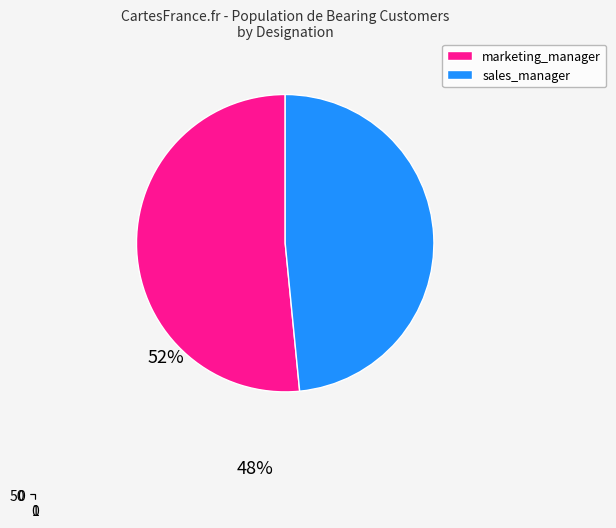

Approximately how many times larger is the value at sales_manager compared to marketing_manager?

1.0